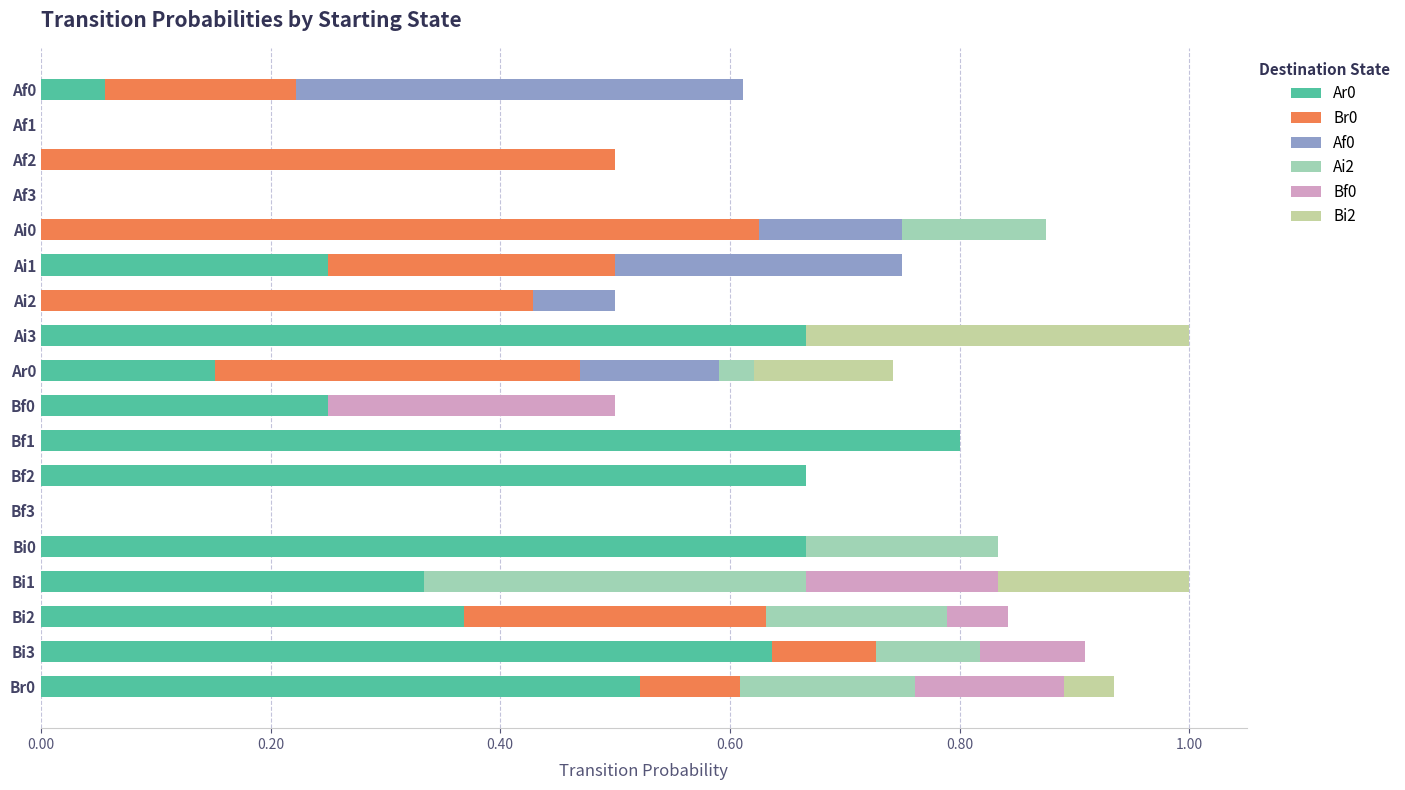

What is the sum of all Ar0 values?

5.4